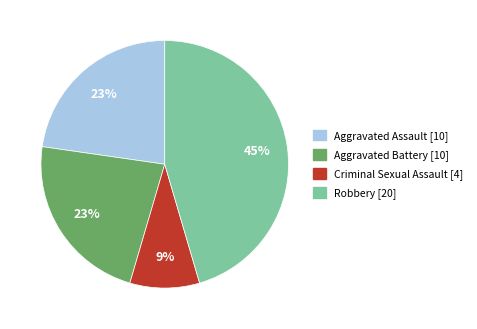

Is there any slice that represents more than half of the pie?

No